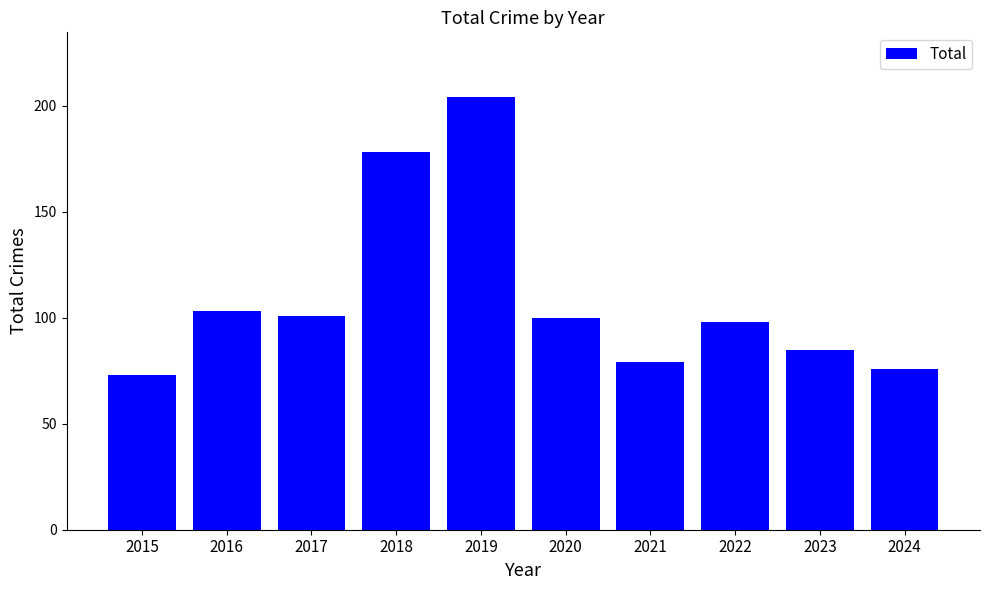

Are the bars grouped side by side (vs. stacked)?

No